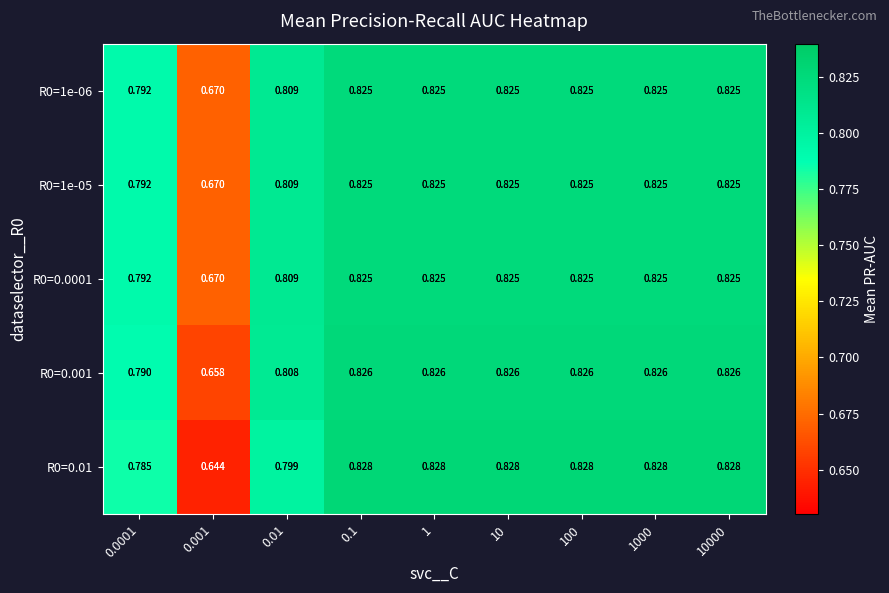

Is the value of R0=0.01 at 0.01 greater than the value of R0=1e-06 at 0.0001?

Yes